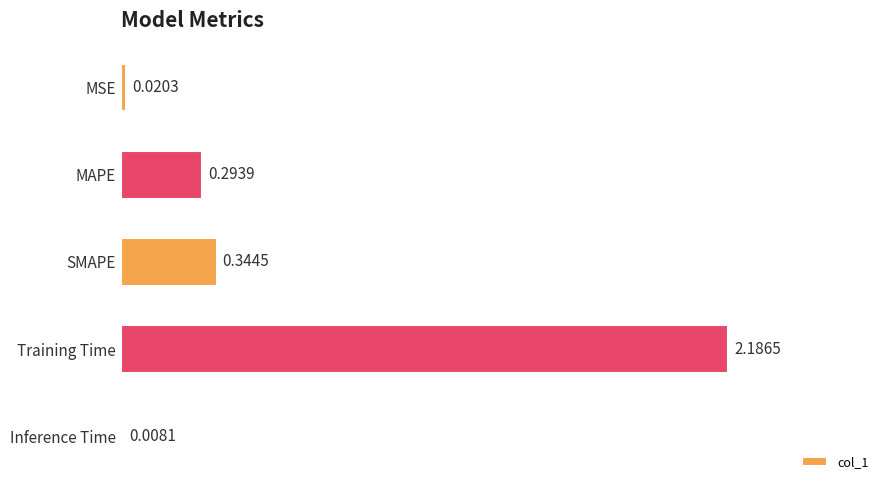

Which label corresponds to the largest value in the chart?

Training Time